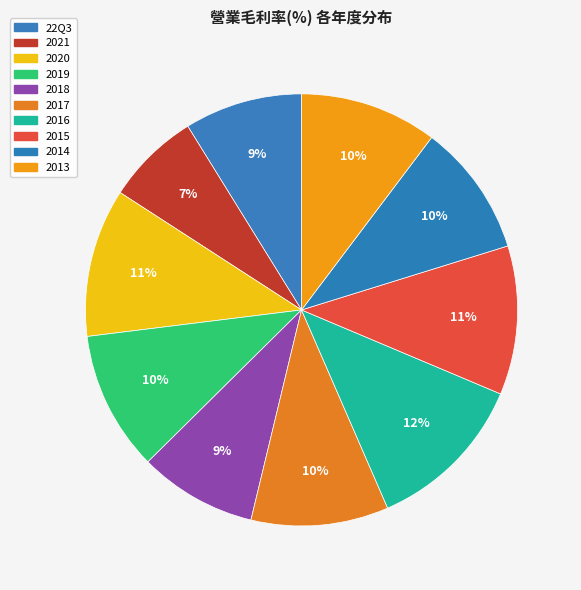

Rank the categories by value from lowest to highest.

2021, 22Q3, 2018, 2014, 2017, 2013, 2019, 2020, 2015, 2016